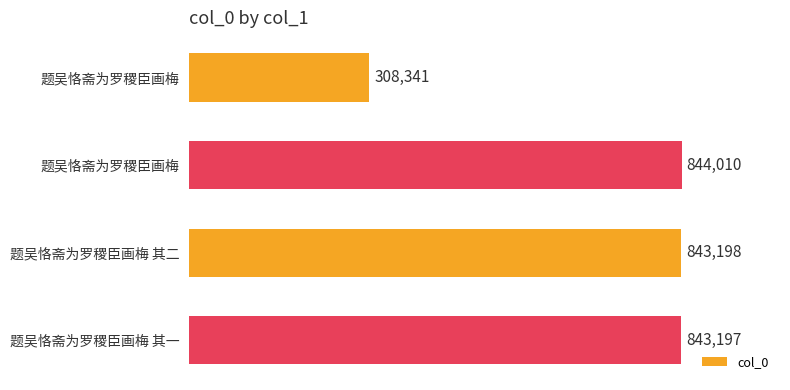

Does the chart contain any negative values?

No